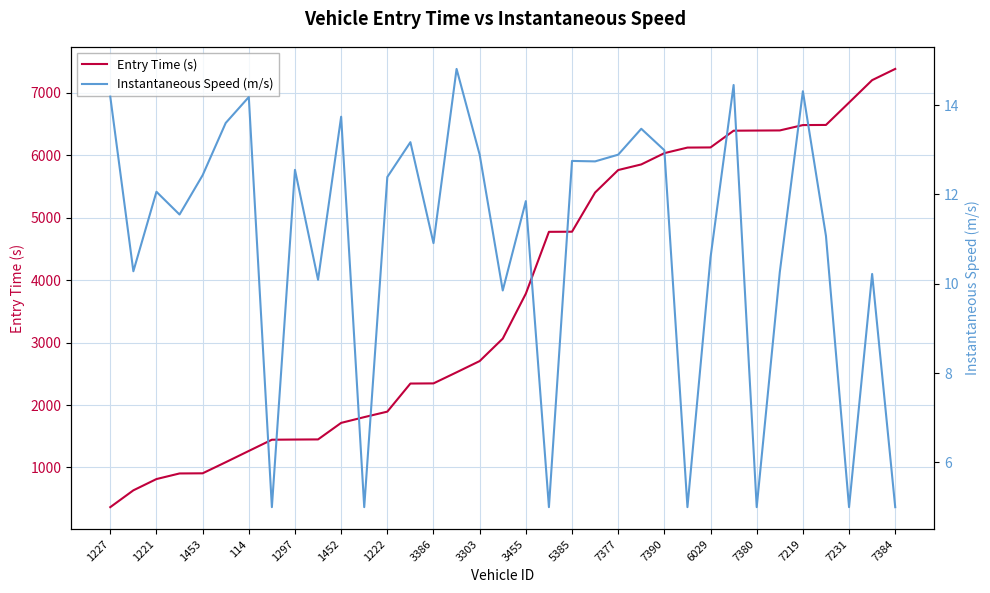

True or false: Entry Time (s) and Instantaneous Speed (m/s) intersect in this chart.

False